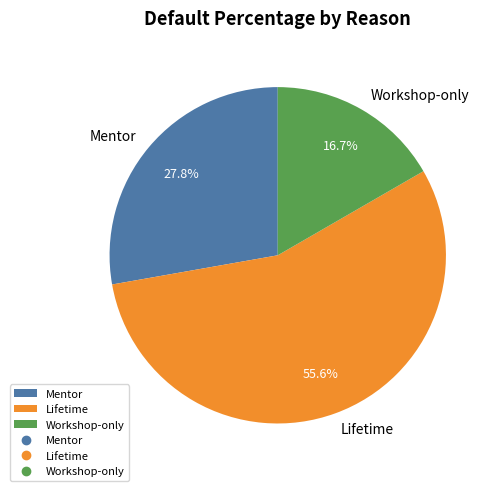

What percentage is NOT represented by Mentor?

72.2%